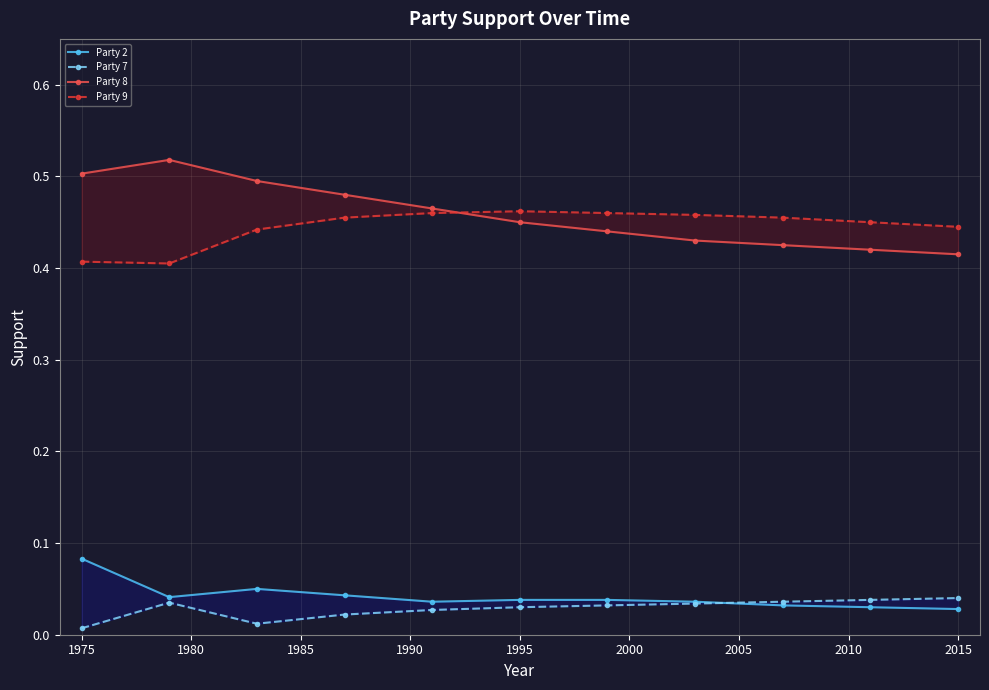

True or false: Party 2 and Party 7 cross at least once.

True